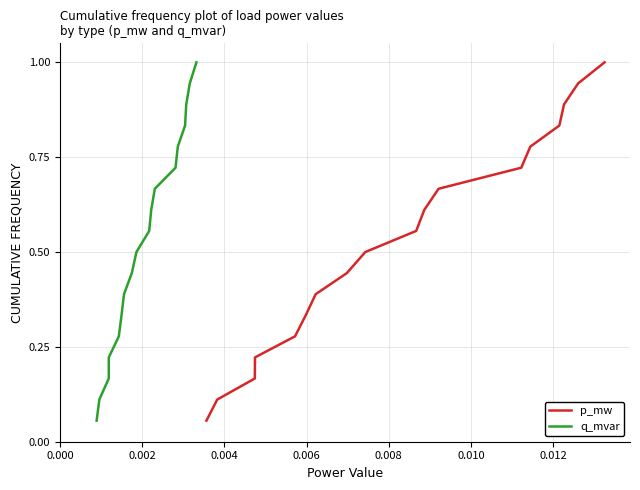

True or false: q_mvar and p_mw cross at least once.

False